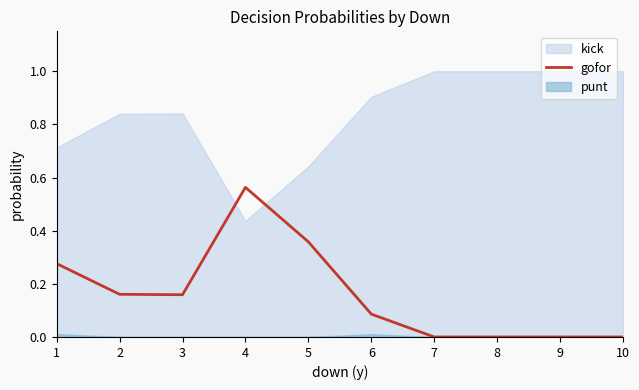

Which label corresponds to the smallest value in the chart?

7